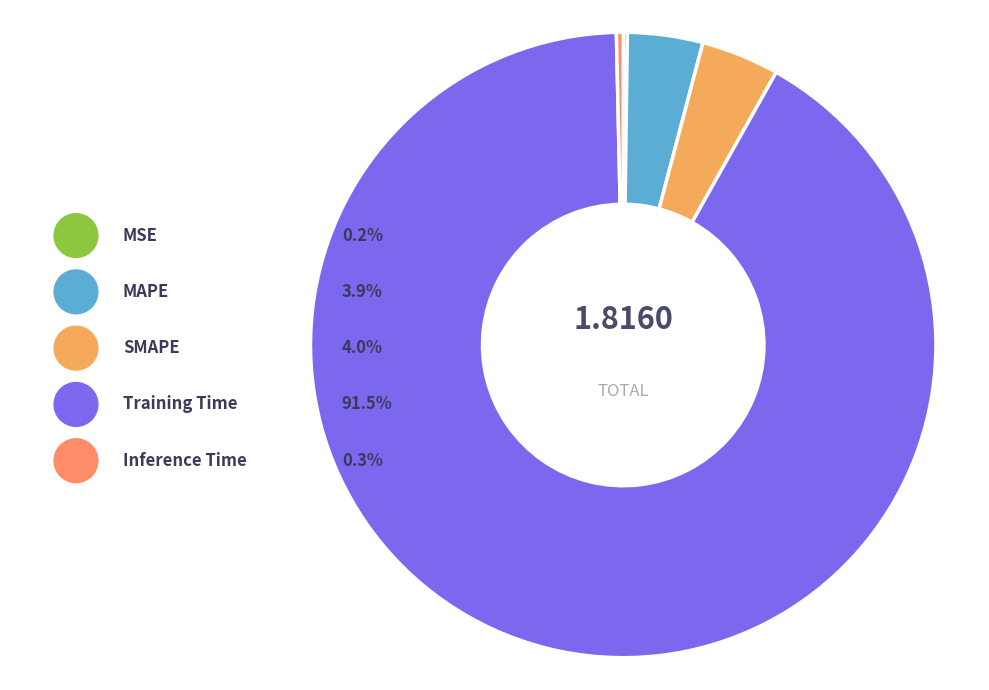

Count the number of slices in the pie.

5